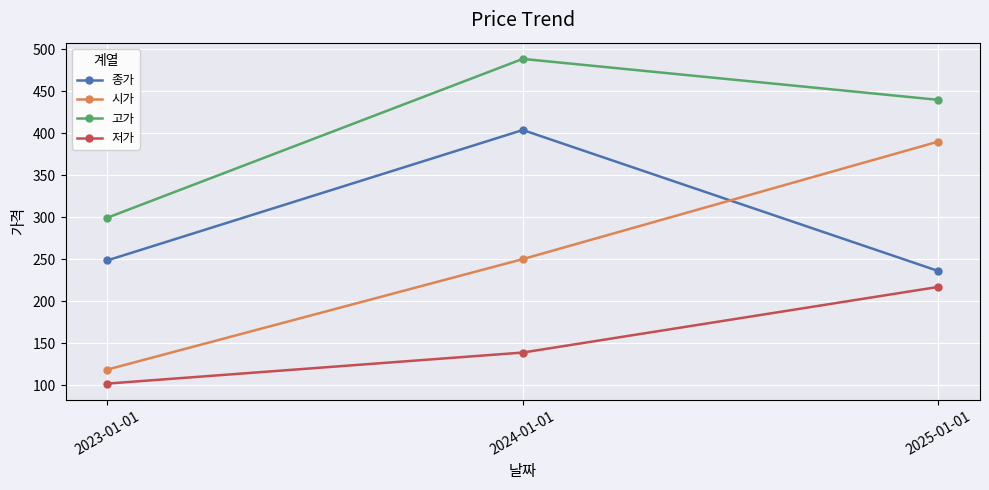

Reading left to right, what are all the values shown in this chart?

종가: 2023-01-01=248.5	2024-01-01=403.8	2025-01-01=235.9
시가: 2023-01-01=118.5	2024-01-01=250.1	2025-01-01=390.1
고가: 2023-01-01=299.3	2024-01-01=488.5	2025-01-01=439.7
저가: 2023-01-01=101.8	2024-01-01=138.8	2025-01-01=217.0